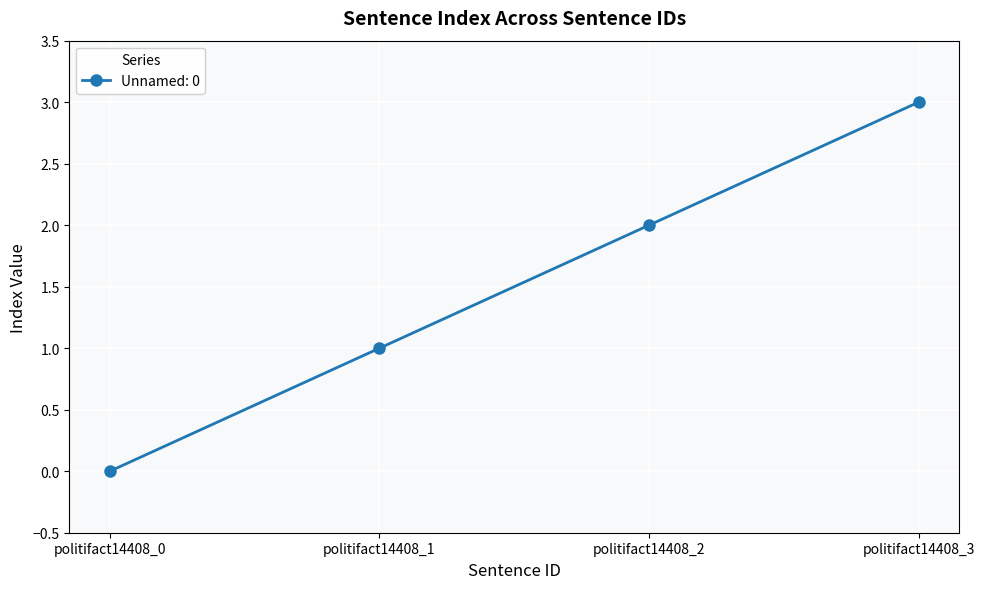

List the labels in order of value, largest first.

politifact14408_3, politifact14408_2, politifact14408_1, politifact14408_0